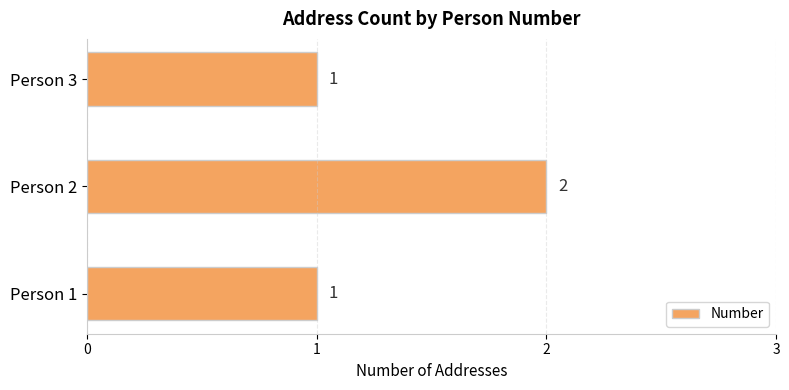

The chart shows a value of 3 at Person 2. True or false?

False